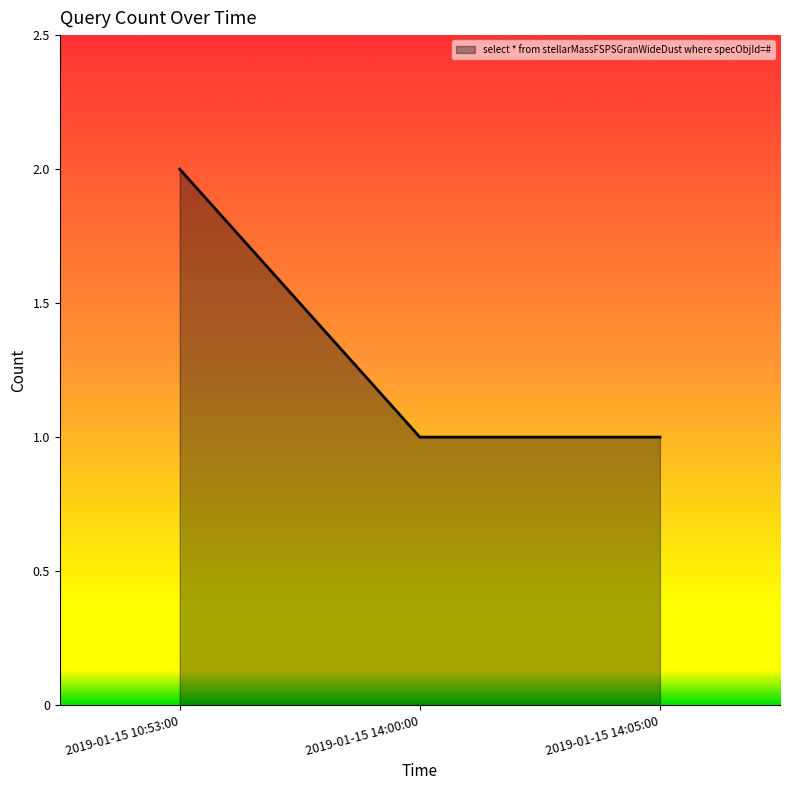

What is the difference between the maximum and minimum values?

1